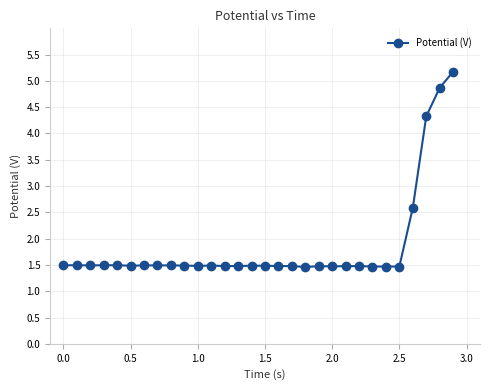

How many values are between 1 and 2?

26